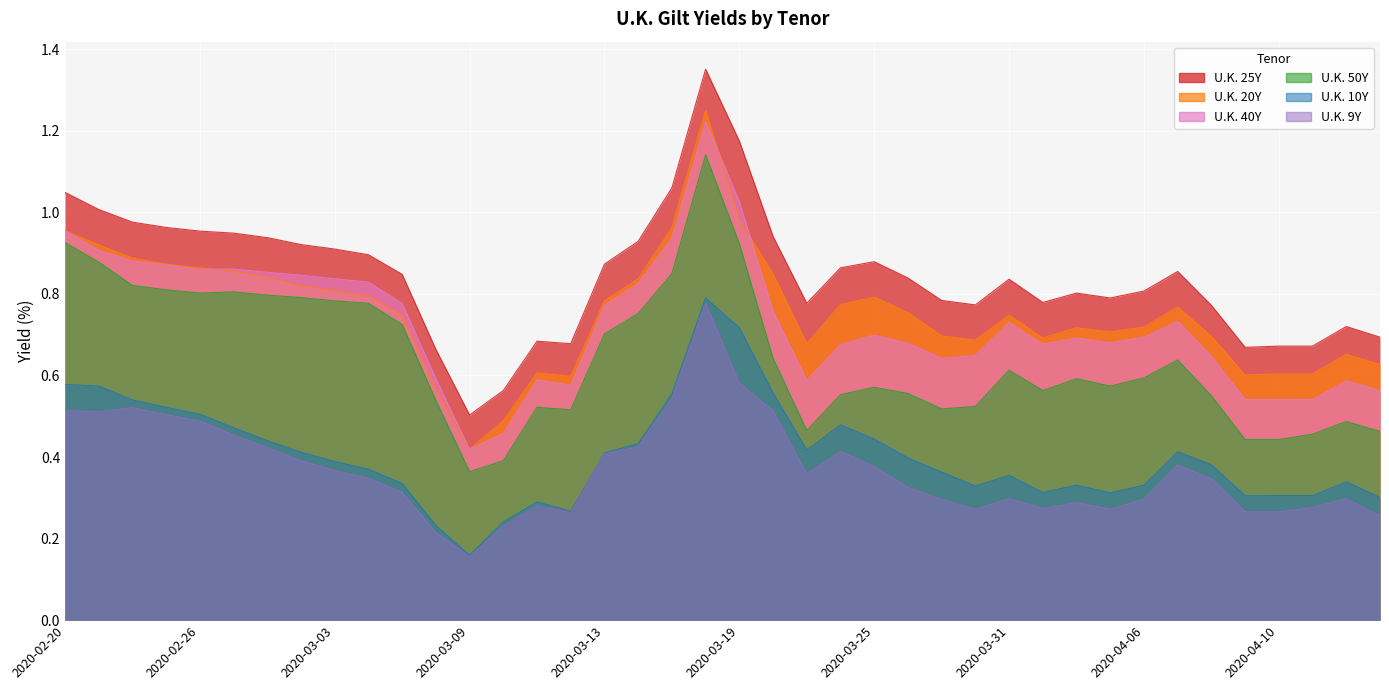

Which series has the widest spread of values?

U.K. 25Y